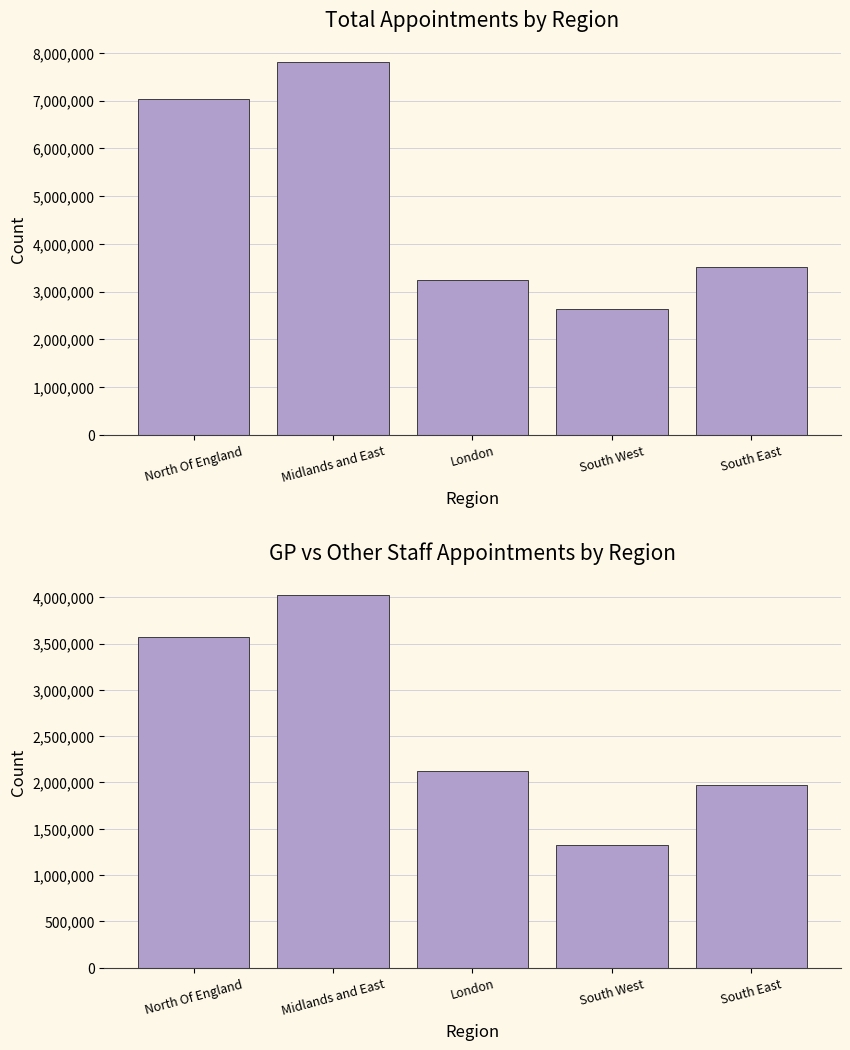

At Midlands and East, list the series in order from largest to smallest.

Total Appointments, GP Appointments